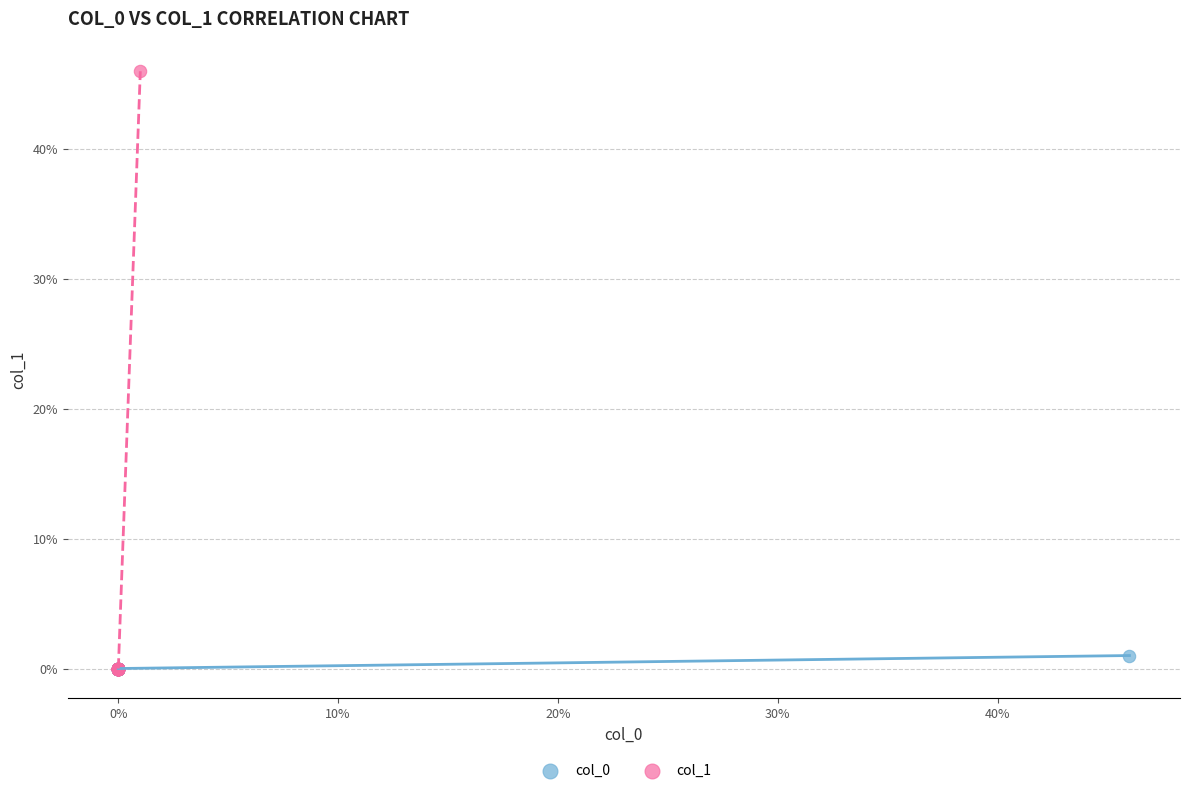

Which series reaches the maximum Y coordinate?

col_1